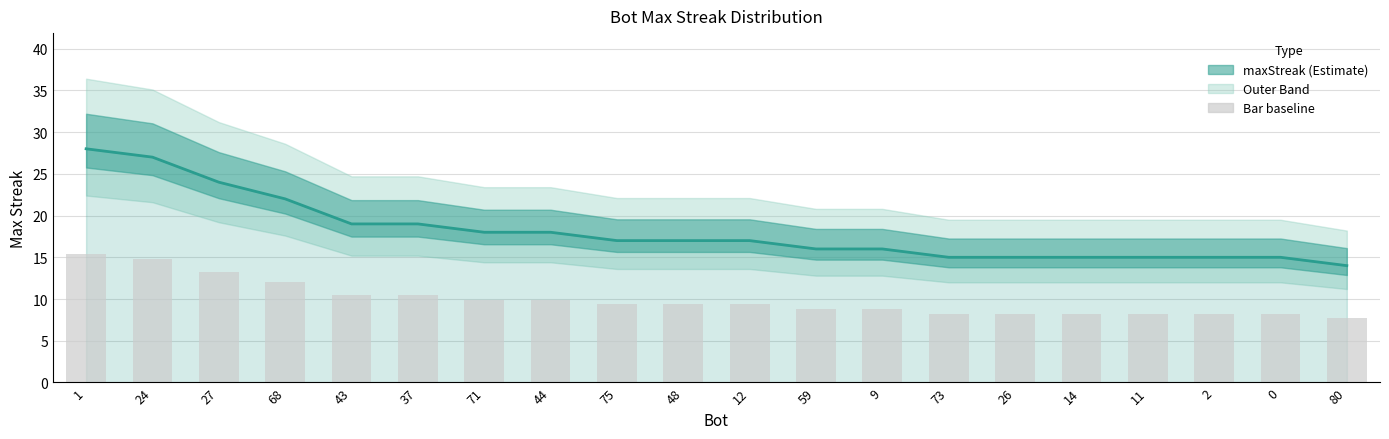

How many data points does each series have?

20